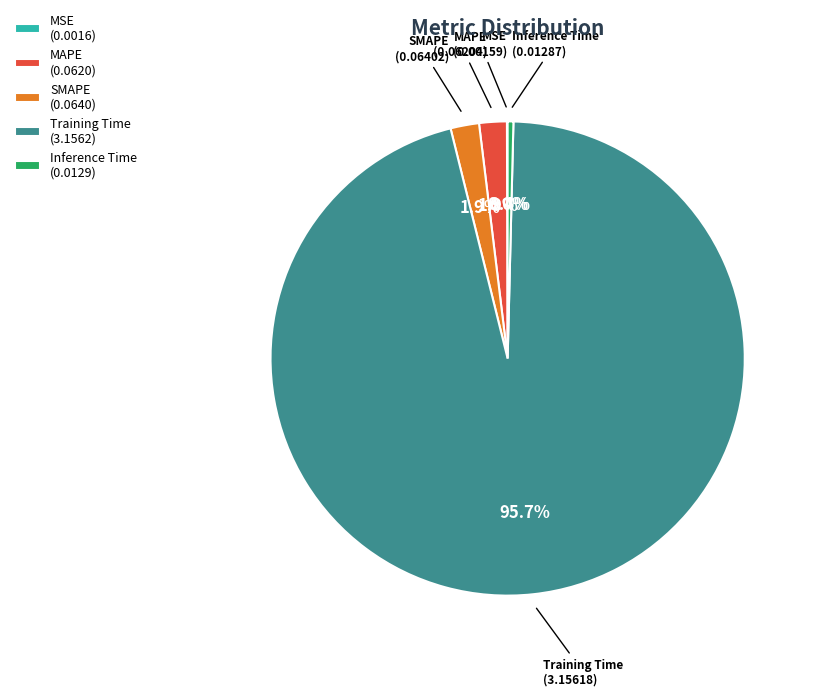

Which category has the biggest portion of the pie?

Training Time